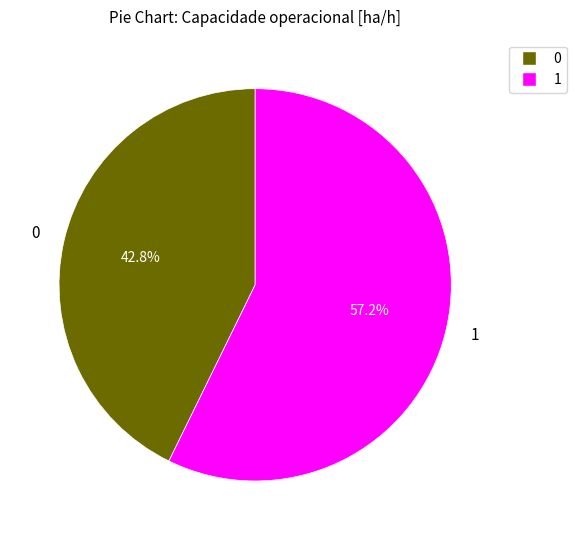

Is the sum of 0 and 1 greater than half?

Yes